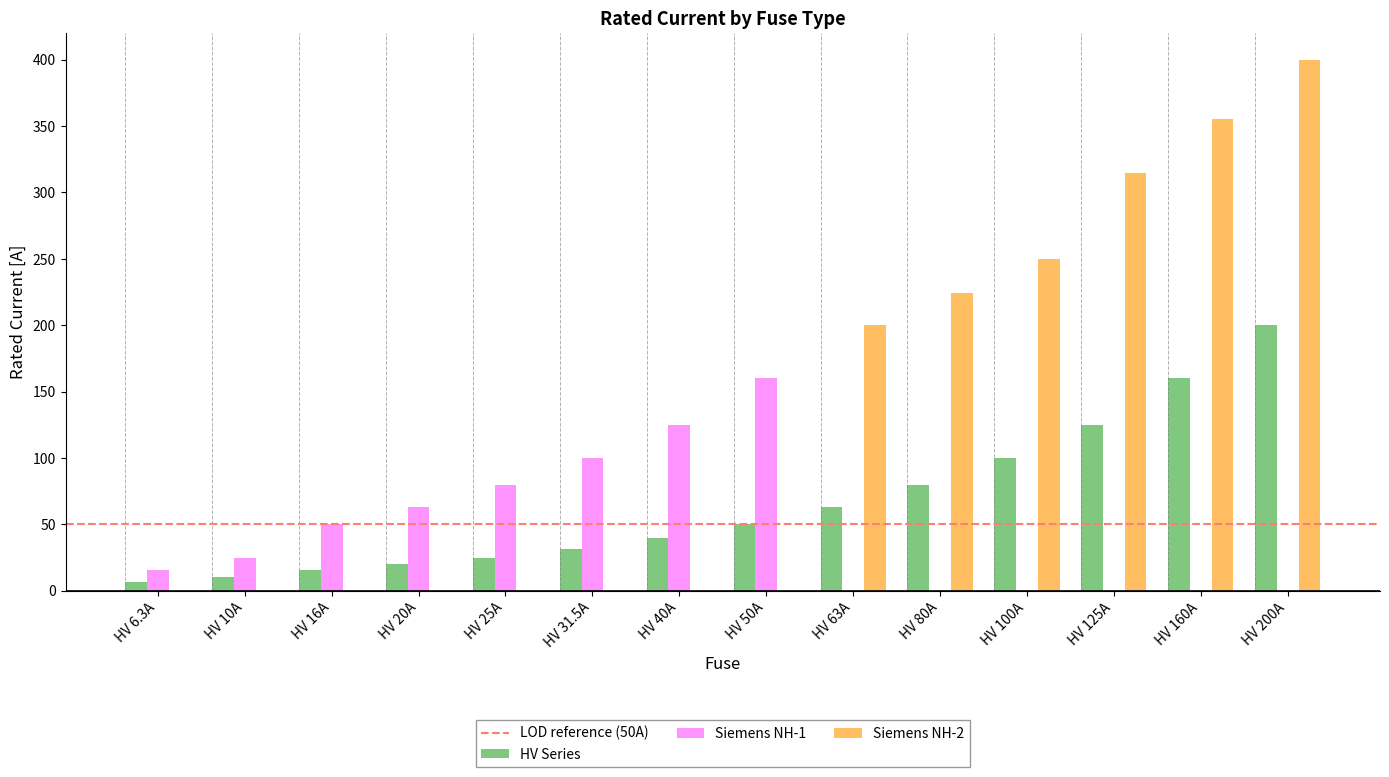

What is the difference between the HV Series values at HV 100A and HV 50A?

50.0